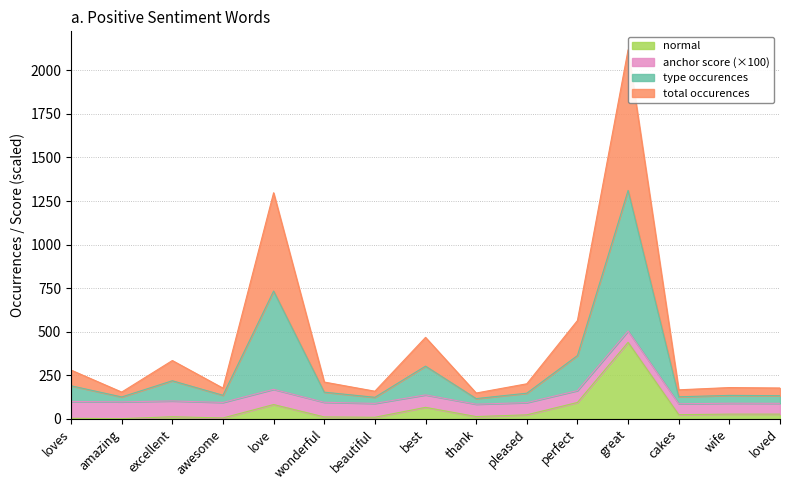

What is the label of the 8th point from the left?

best